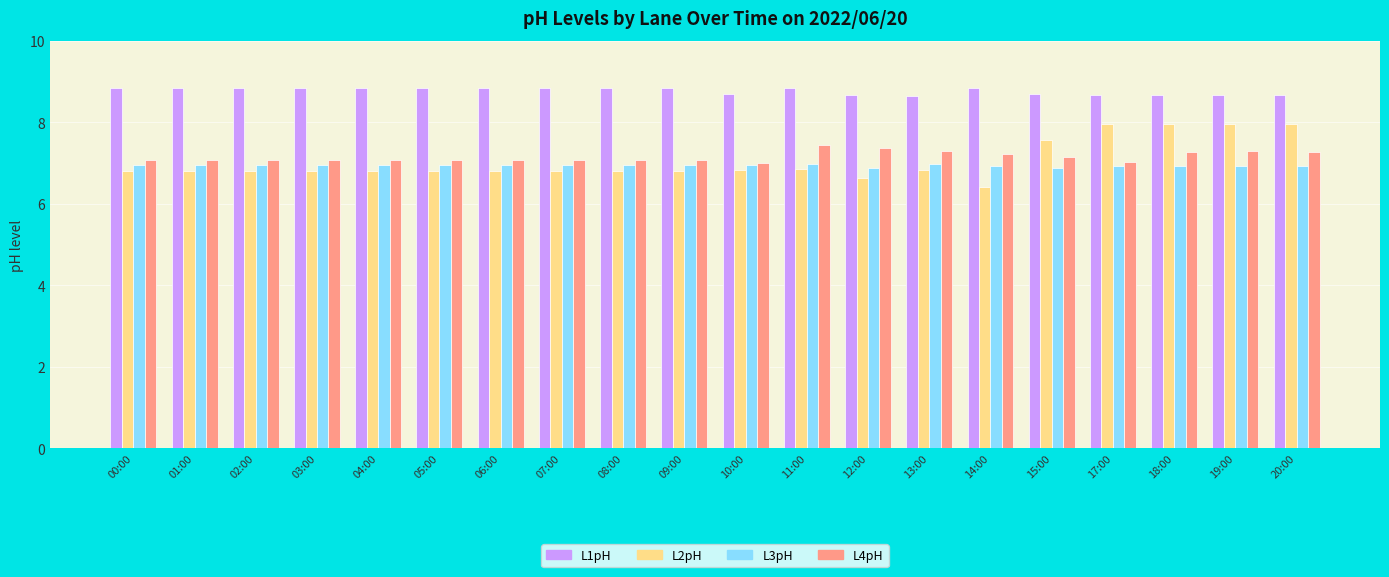

What is the sum of all L1pH values?

175.3